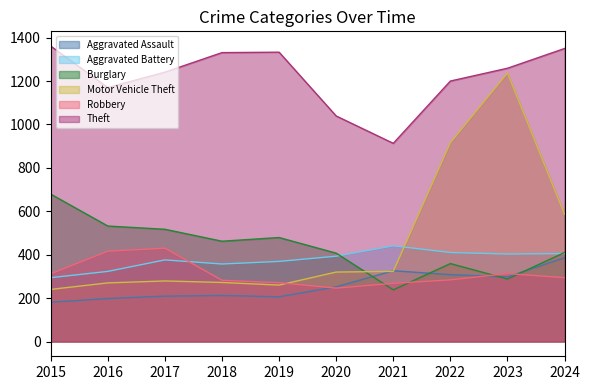

At which category does Theft reach its first local valley?

2016